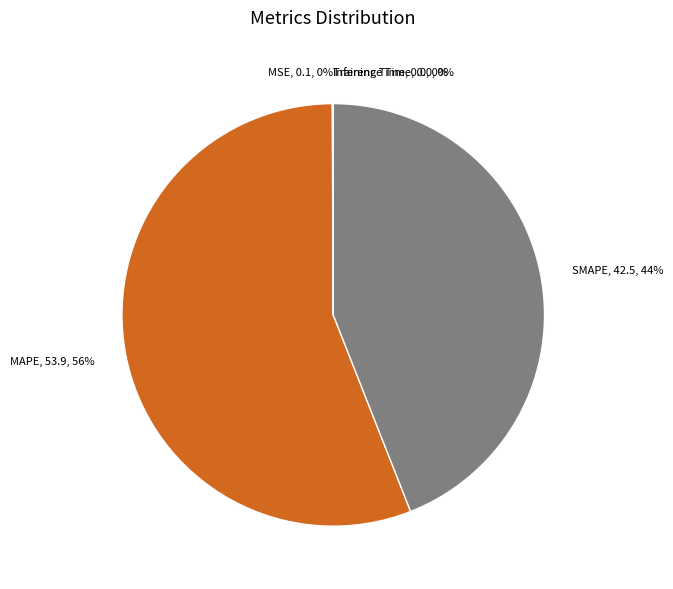

To the nearest percent, what is the difference between the largest and smallest slice percentages?

56%